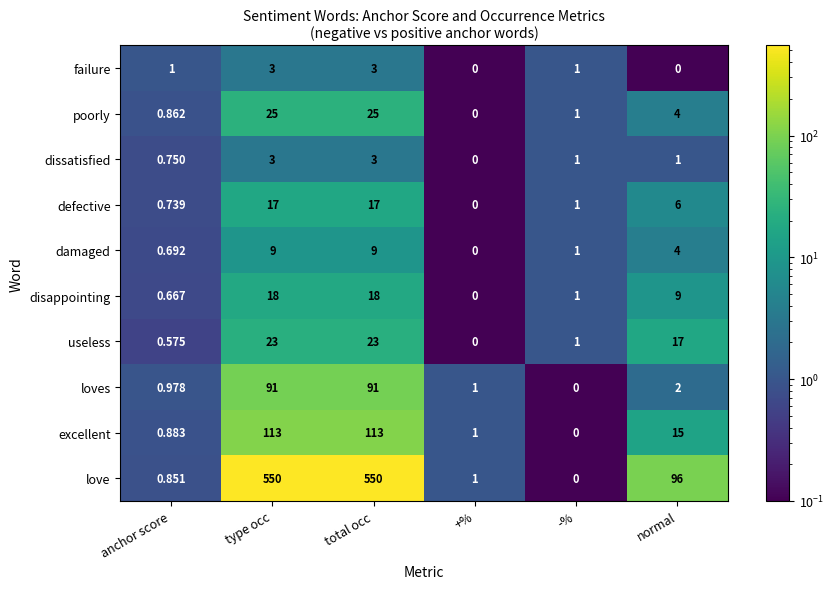

What is the total value across all series at type occ?

852.0